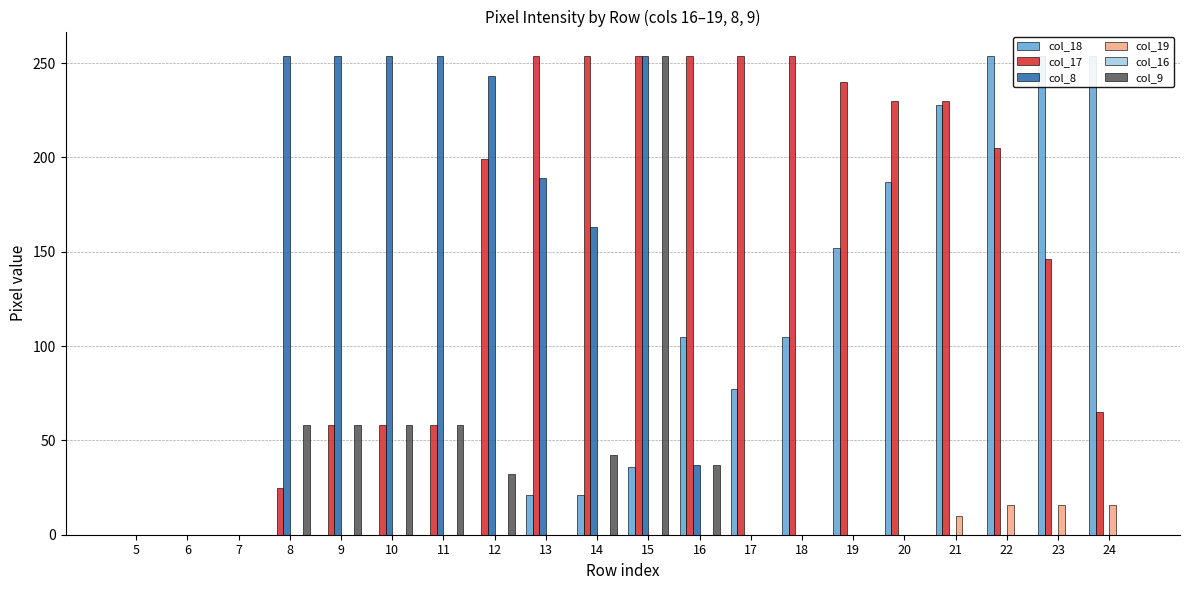

Is the value of col_16 at 17 greater than the value of col_18 at 18?

No